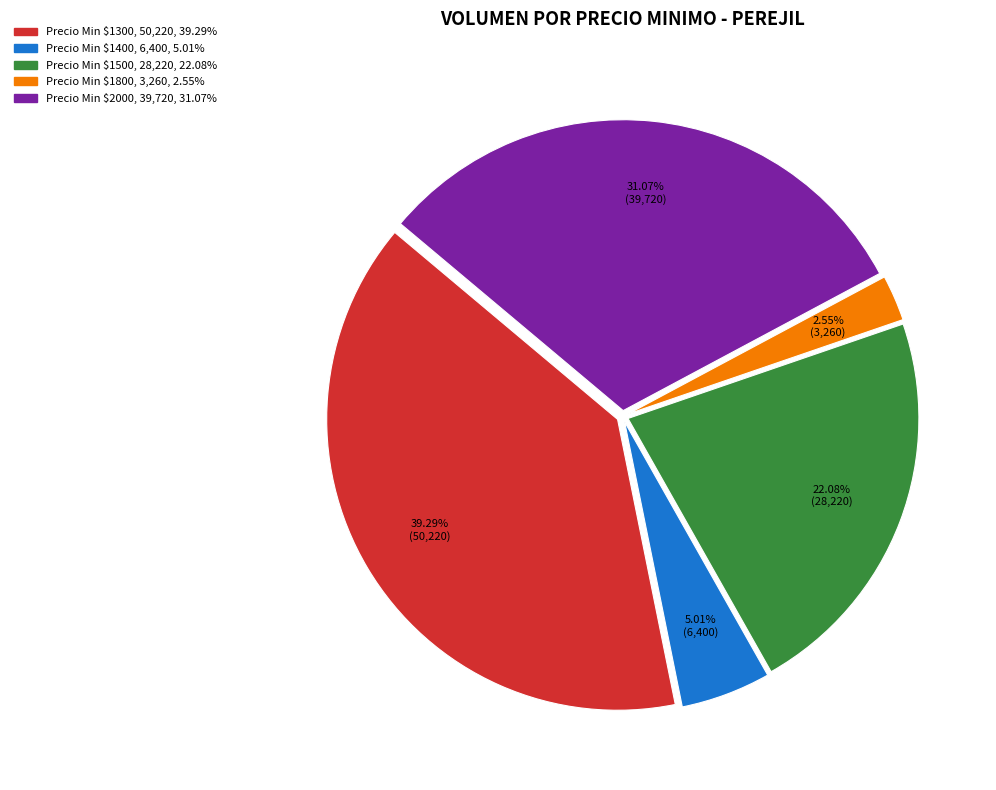

Count the number of slices in the pie.

5